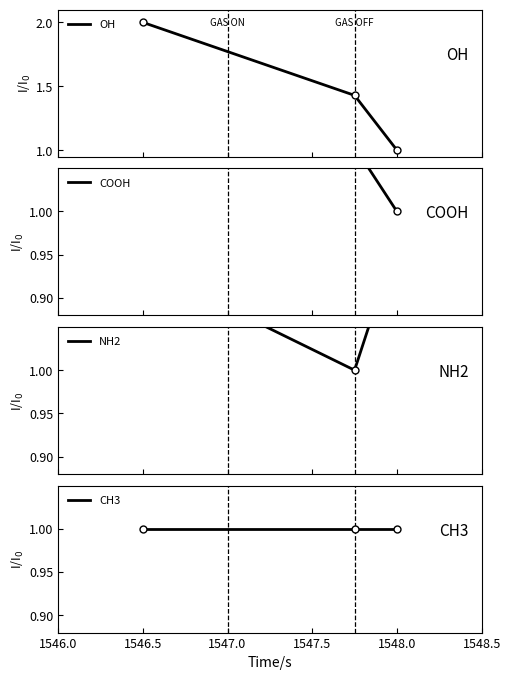

Which series contains the lowest Y value?

OH